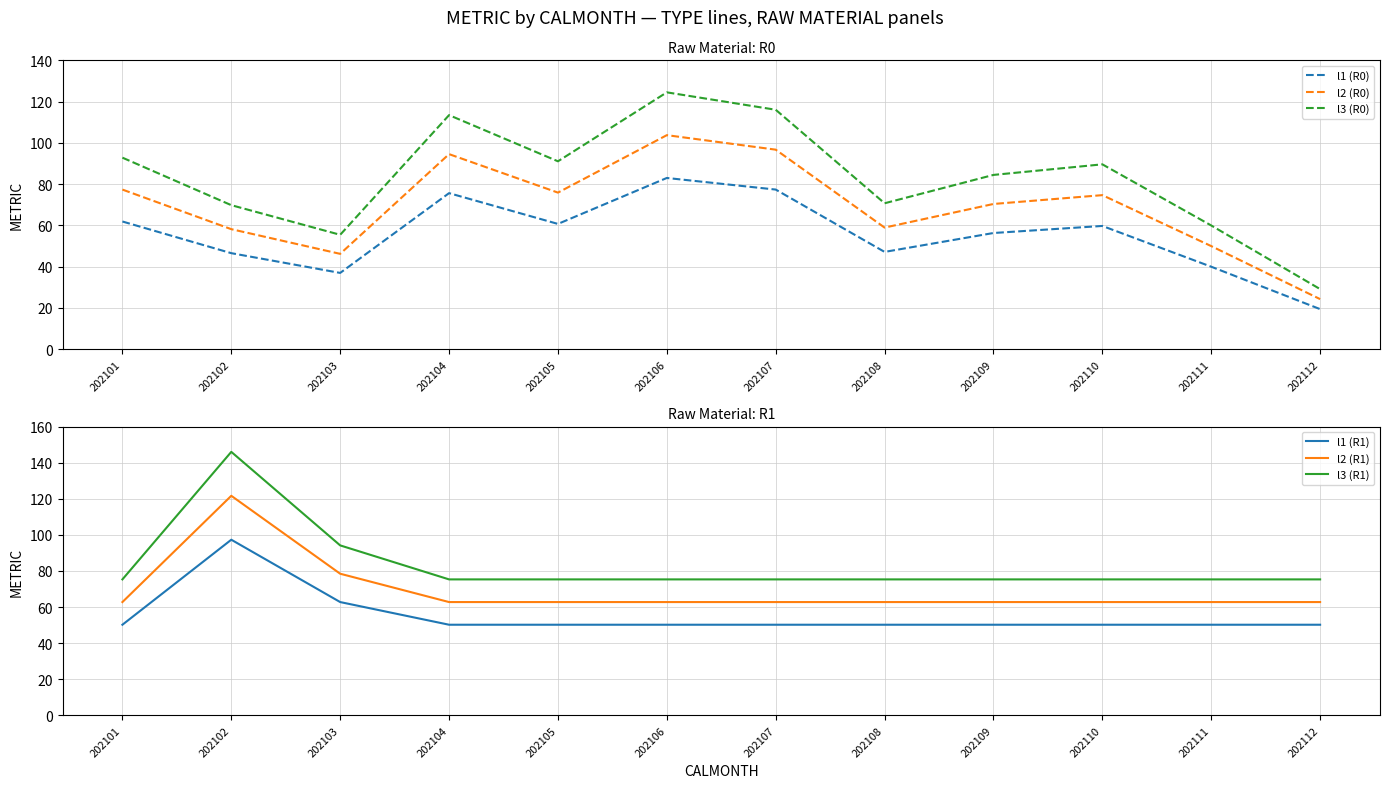

What is the greatest value displayed?

146.0